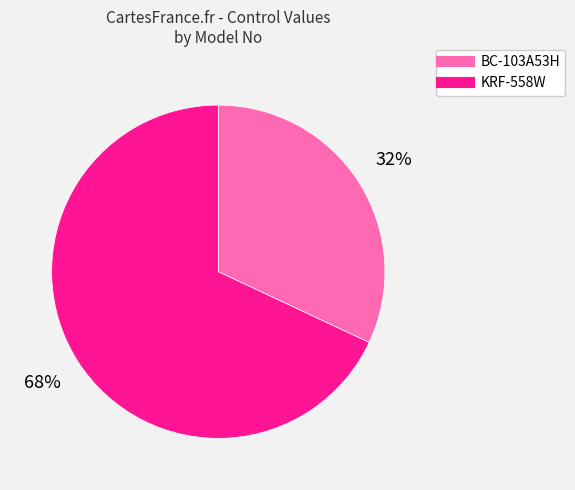

The BC-103A53H slice represents 17% of the pie. True or false?

False